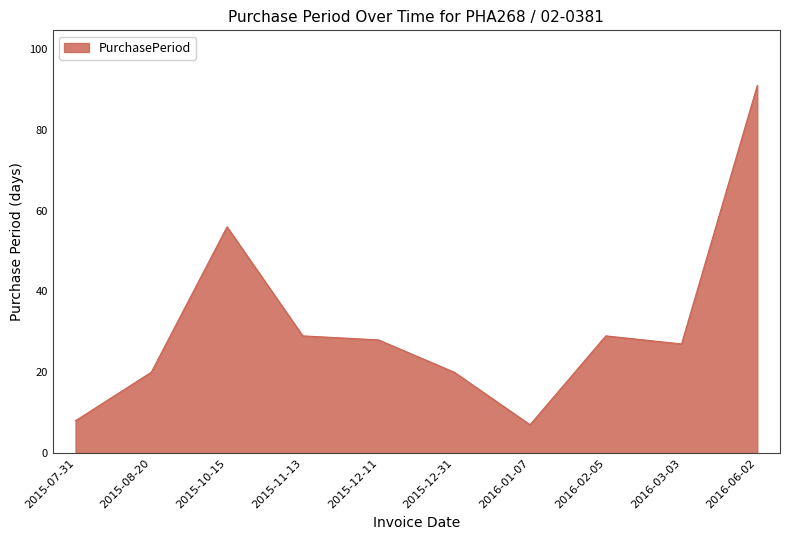

At which category does the chart reach its minimum across all series?

2016-01-07